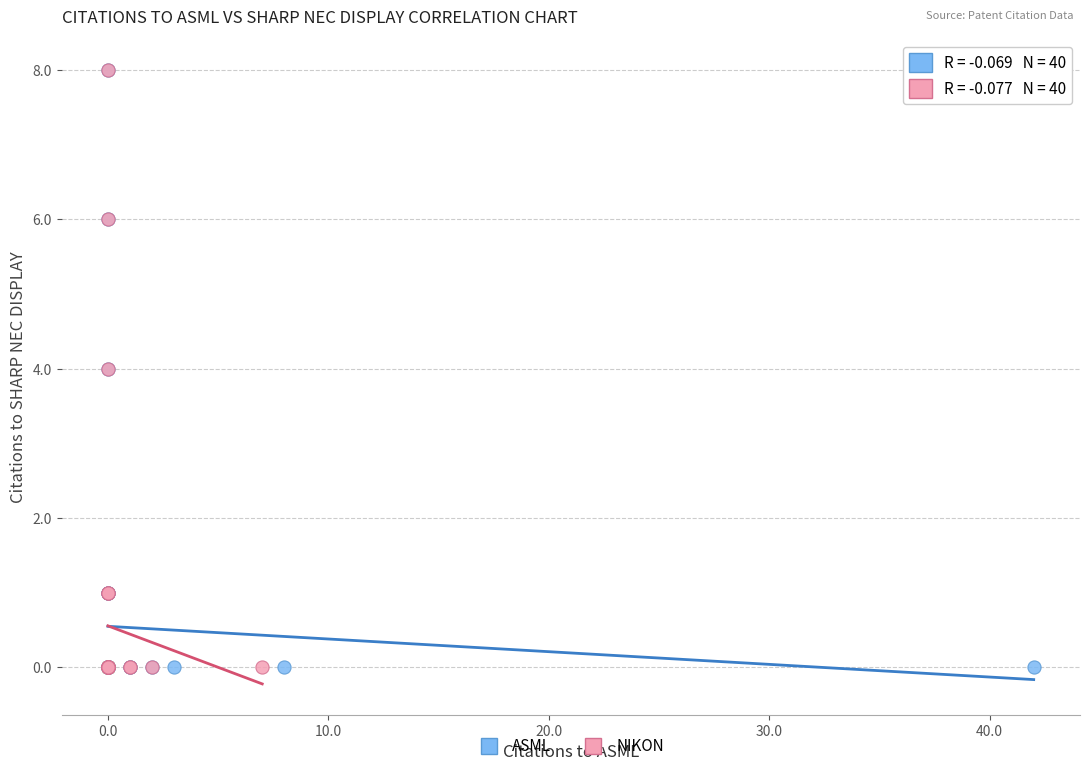

What are all the series names shown in the legend?

ASML, NIKON